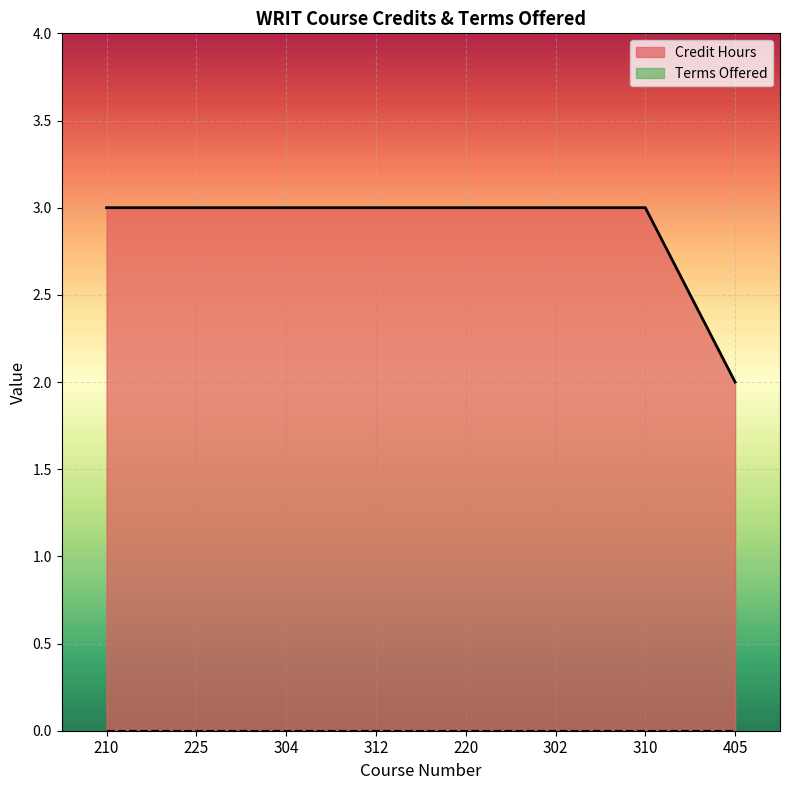

How many categories are shown in the chart?

8